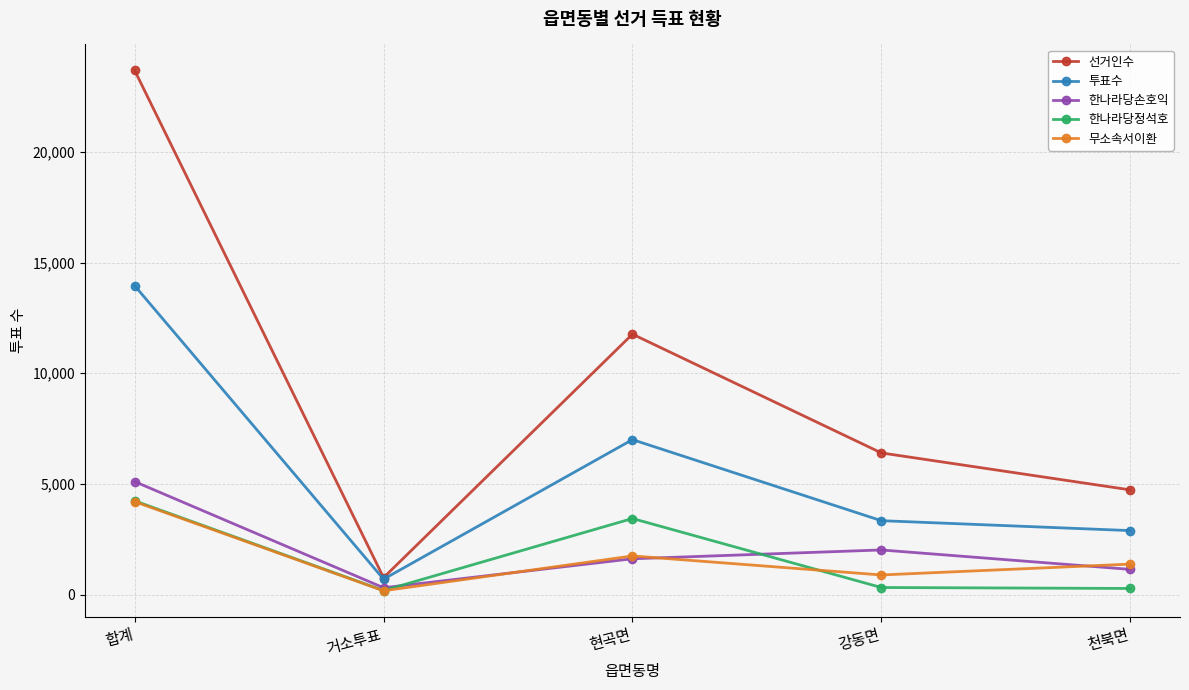

At which category is the sum across all series the highest?

합계